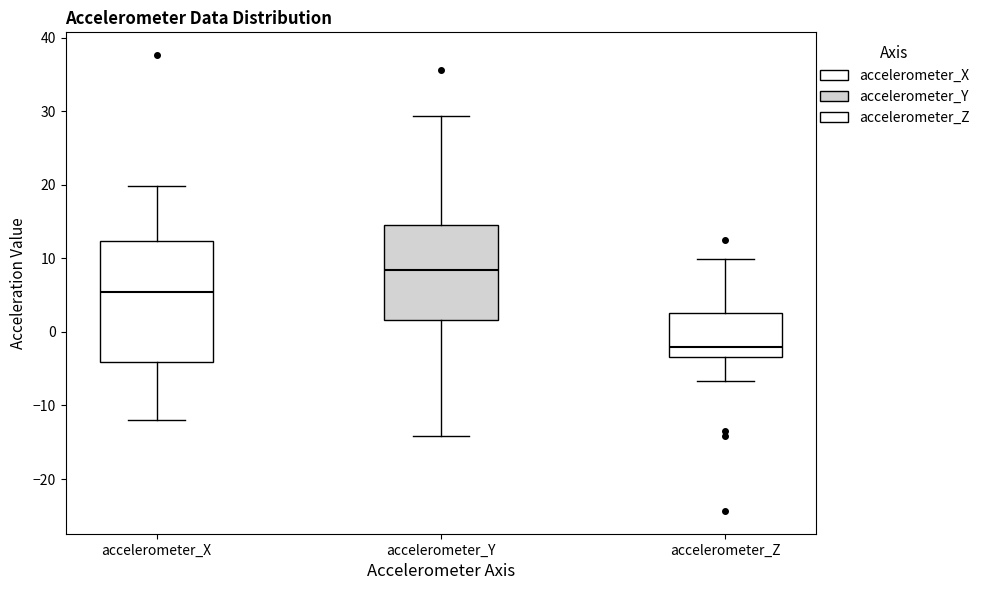

Where does the median line of the box for accelerometer_X sit on the y-axis? The values are not printed on the chart, so give them approximately, as read against the axis.

5